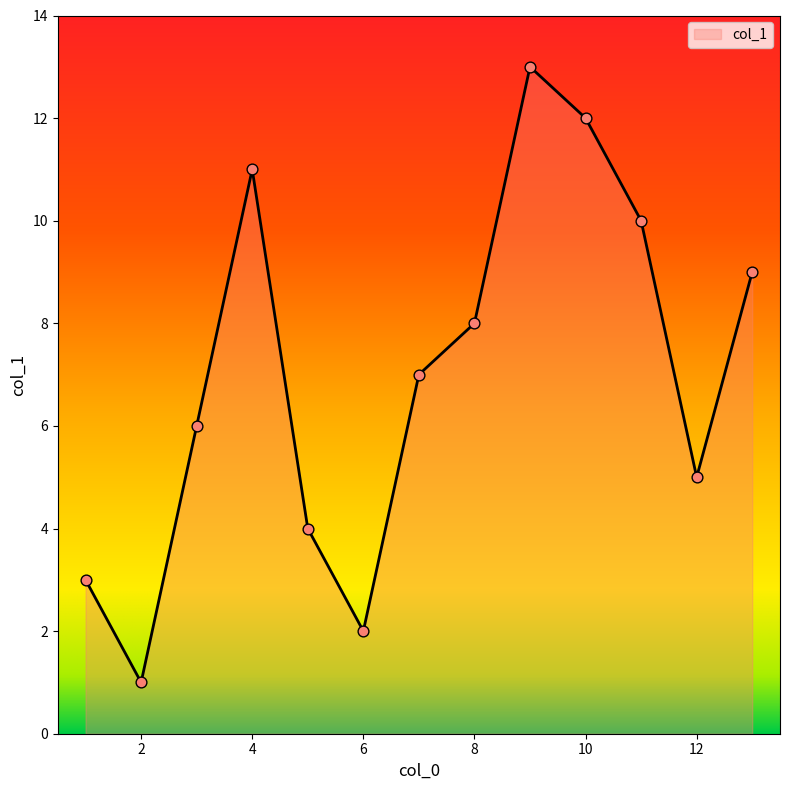

What is the difference between the maximum and minimum values?

12